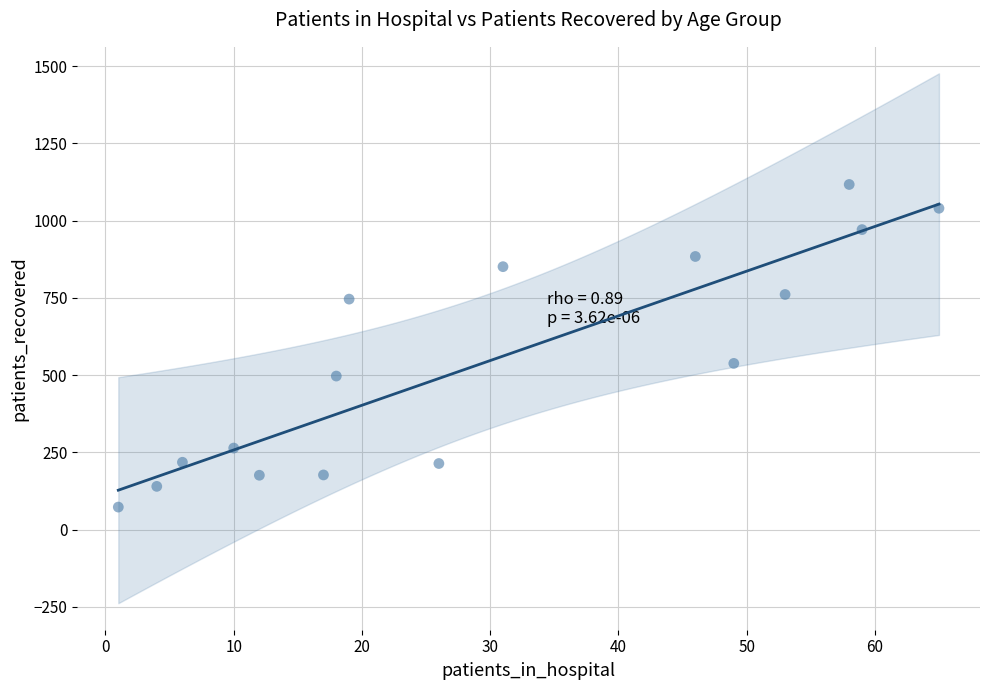

What is the range of X values (max minus min)?

64